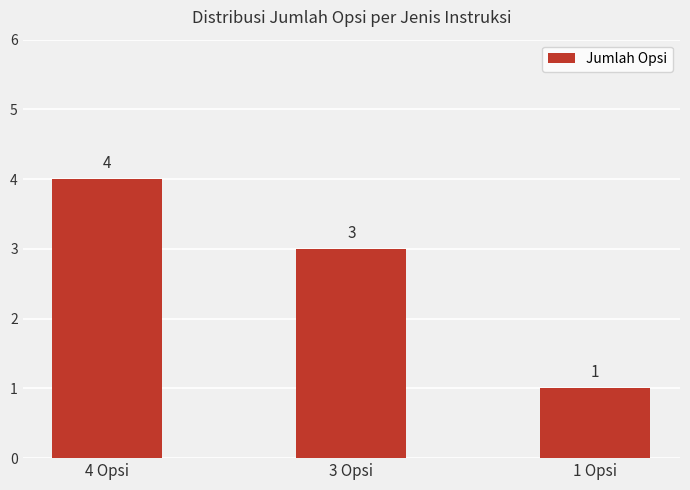

What is the difference between the values at 1 Opsi and 4 Opsi?

3